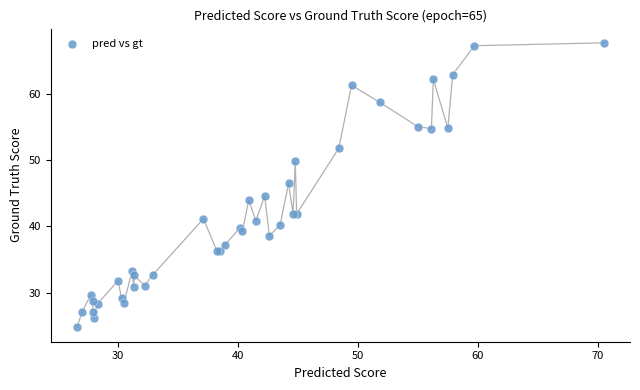

What Y value in the scatter plot is closest to 46?

46.5